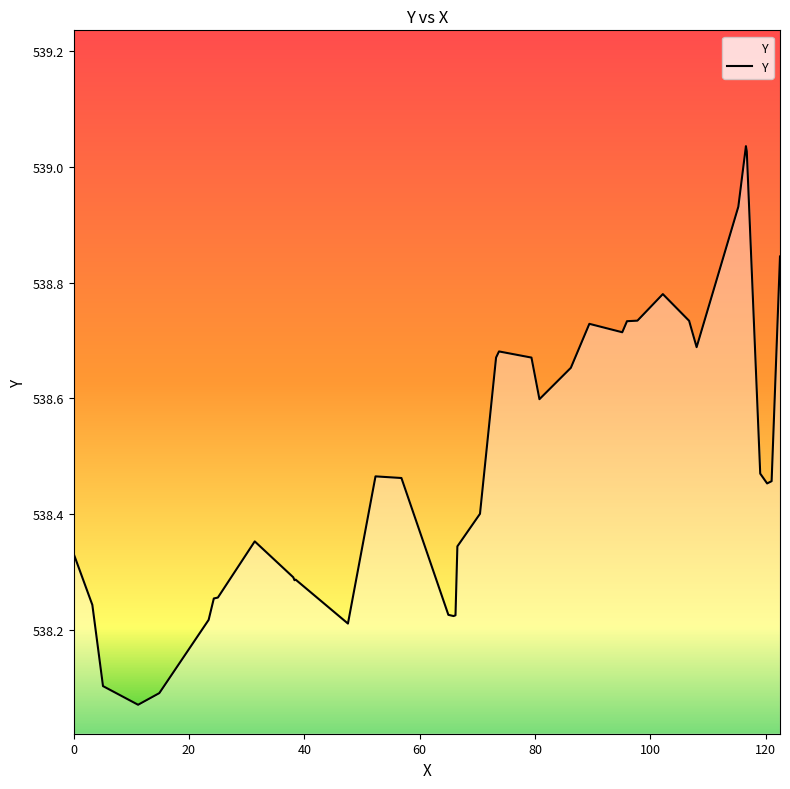

What is the difference between the maximum and minimum values?

1.0